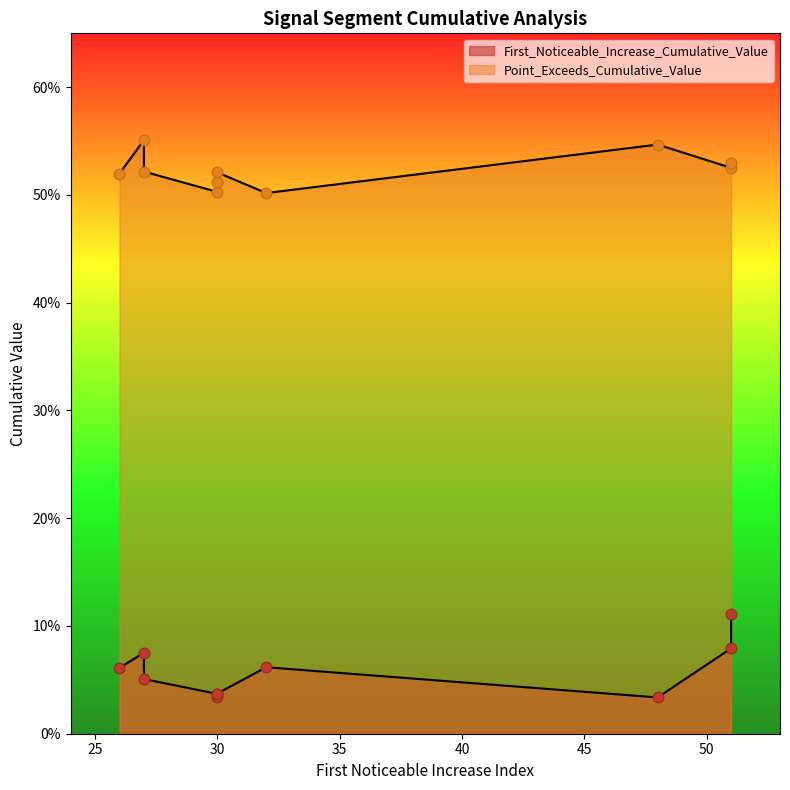

What are all the series names shown in the legend?

First_Noticeable_Increase_Cumulative_Value, Point_Exceeds_Cumulative_Value